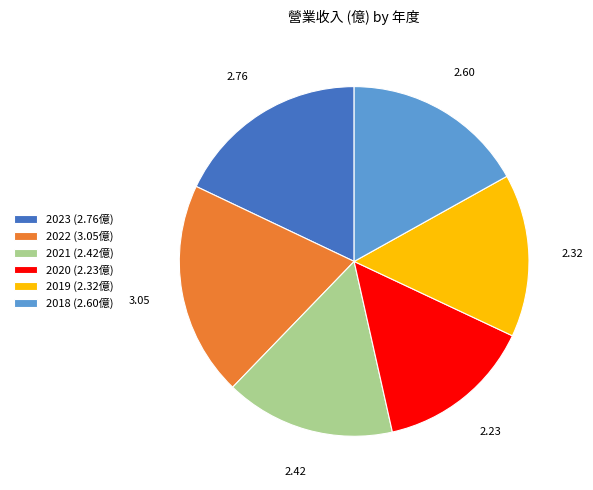

Approximately how many times larger is the value at 2018 (2.60億) compared to 2020 (2.23億)?

1.2